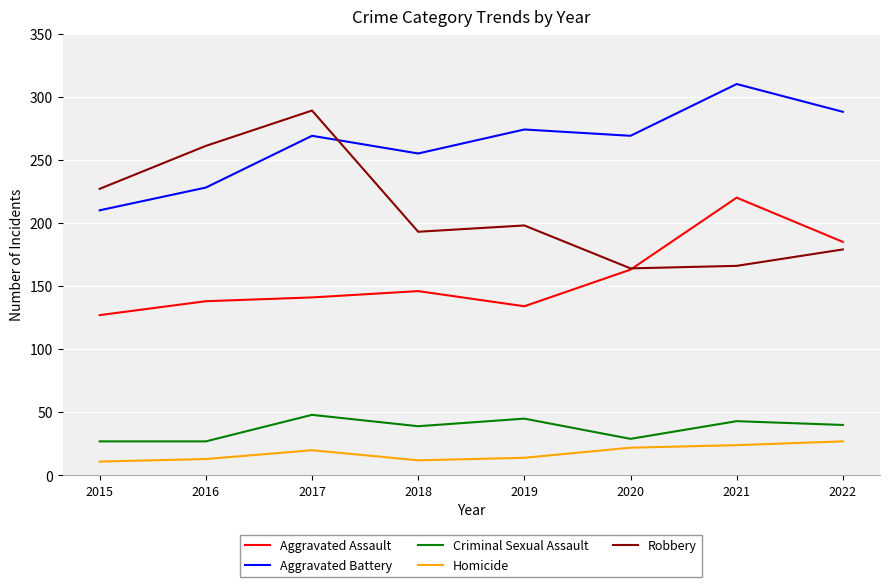

True or false: Aggravated Assault and Criminal Sexual Assault intersect in this chart.

False